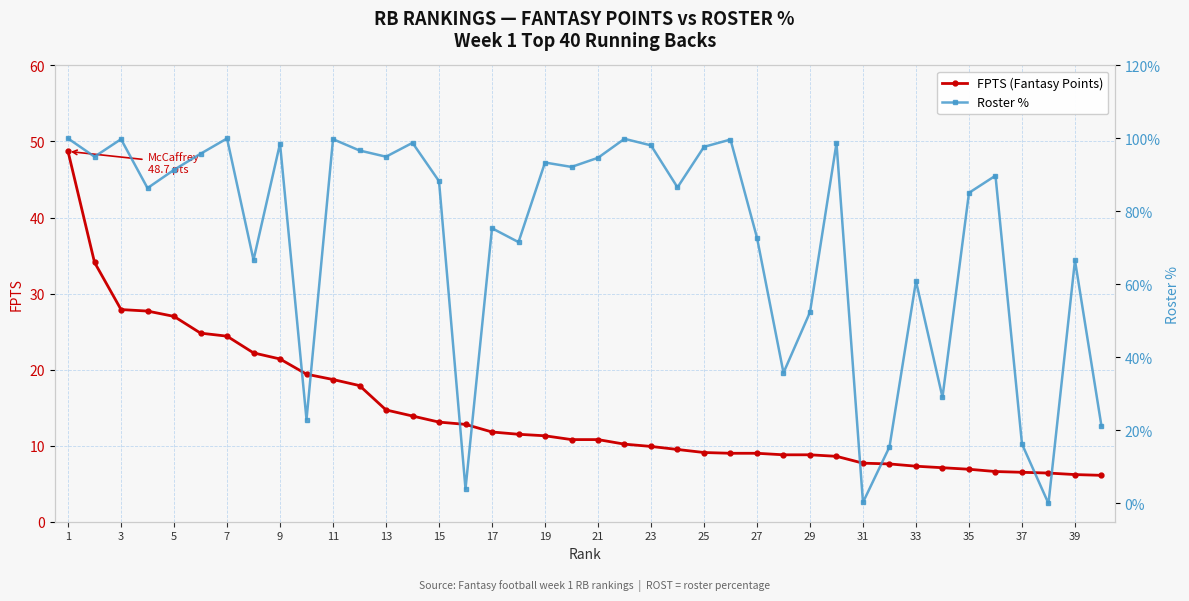

Reading left to right, transcribe all the data shown in this chart.

FPTS (Fantasy Points): 48.7	34.1	27.9	27.7	27.0	24.8	24.4	22.2	21.4	19.4	18.7	17.9	14.7	13.9	13.1	12.8	11.8	11.5	11.3	10.8	10.8	10.2	9.9	9.5	9.1	9.0	9.0	8.8	8.8	8.6	7.7	7.6	7.3	7.1	6.9	6.6	6.5	6.4	6.2	6.1
Roster %: 100.0	95.0	99.8	86.4	91.4	95.8	100.0	66.7	98.6	23.0	99.8	96.7	95.0	98.8	88.3	4.0	75.4	71.6	93.4	92.2	94.7	99.9	98.1	86.6	97.7	99.7	72.8	35.8	52.4	98.7	0.3	15.5	60.9	29.1	85.1	89.8	16.3	0.0	66.6	21.2